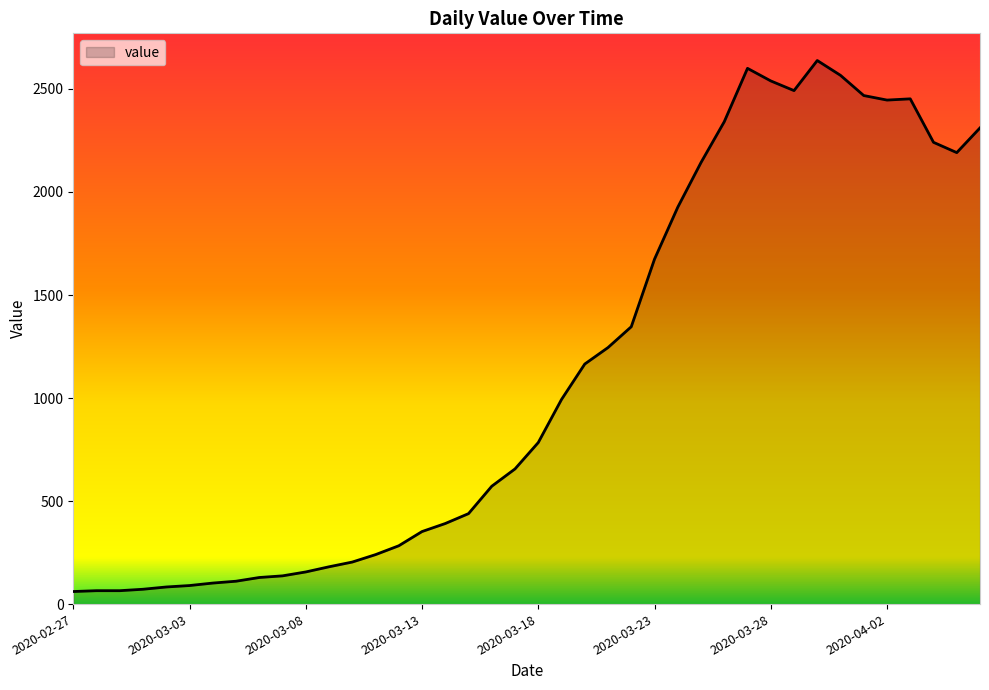

What is the minimum value shown in the chart?

61